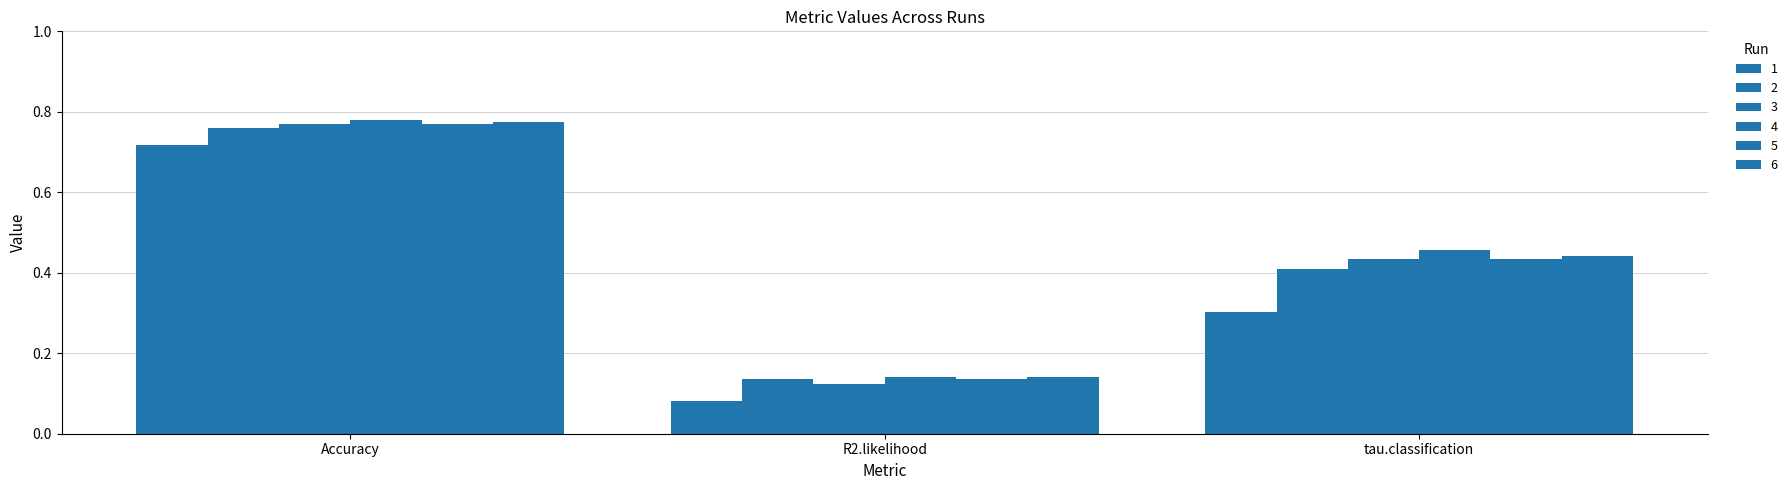

How many bars are there in each group?

6